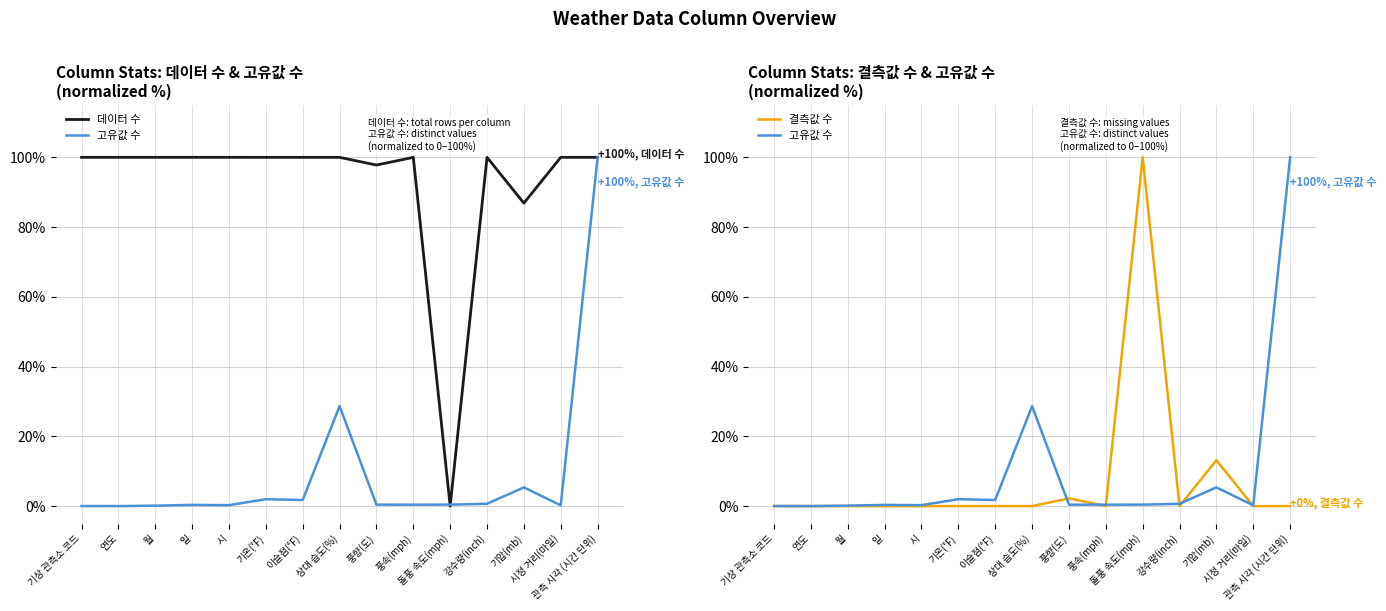

How many lines are shown in the chart?

3